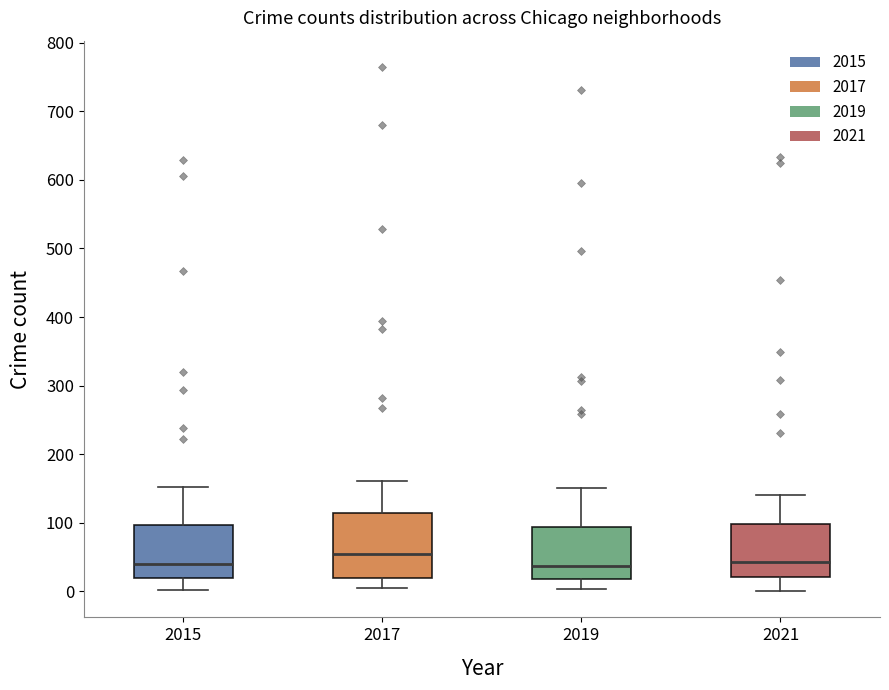

Reading left to right, read every box against the y-axis: the position of its median line, the range the box covers, and the ends of its whiskers. The values are not printed on the chart, so give them approximately, as read against the axis.

2015: median 40, box 20 to 100, whiskers 0 to 150
2017: median 50, box 20 to 110, whiskers 0 to 160
2019: median 40, box 20 to 90, whiskers 0 to 150
2021: median 40, box 20 to 100, whiskers 0 to 140